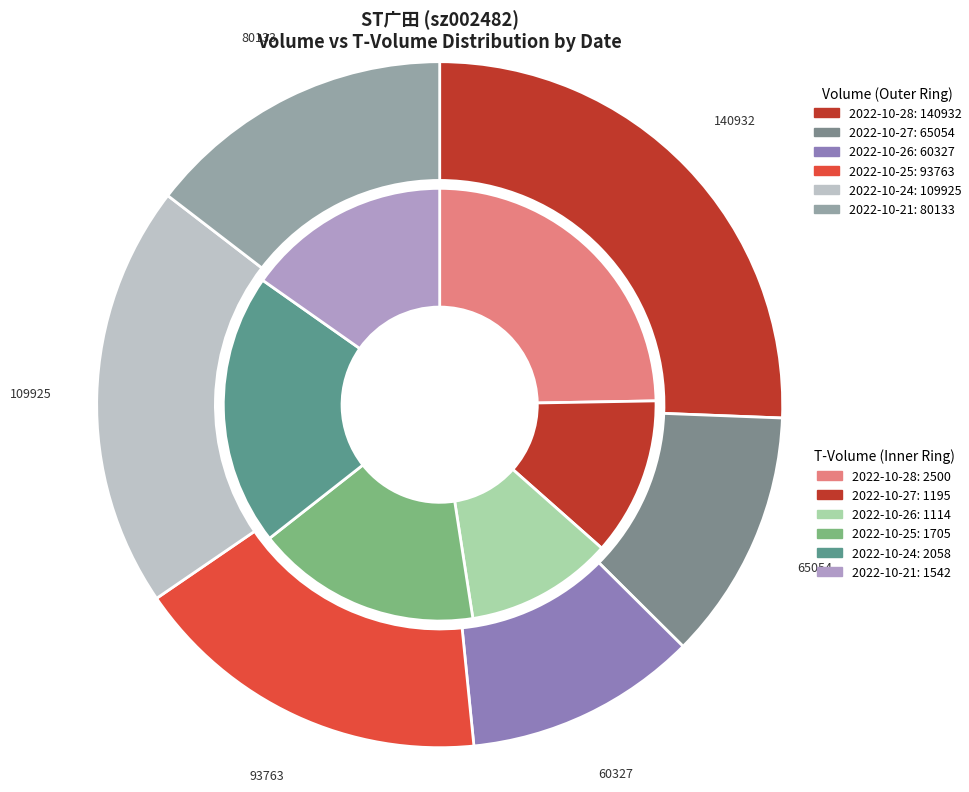

To the nearest percent, what is the difference between the largest and smallest slice percentages?

15%